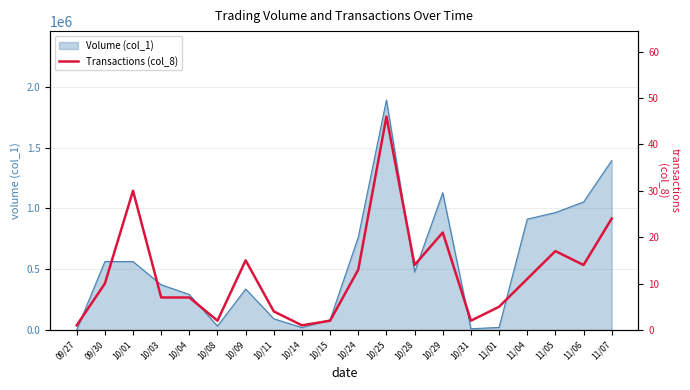

Reading left to right, transcribe all the data shown in this chart.

09/27=1	09/30=10	10/01=30	10/03=7	10/04=7	10/08=2	10/09=15	10/11=4	10/14=1	10/15=2	10/24=13	10/25=46	10/28=14	10/29=21	10/31=2	11/01=5	11/04=11	11/05=17	11/06=14	11/07=24